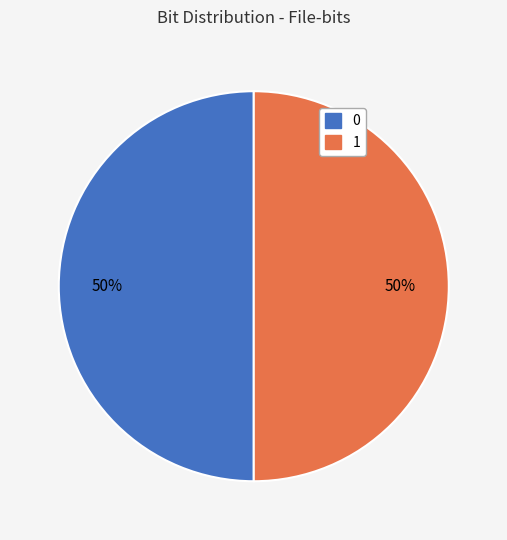

Do 0 and 1 together represent more than half of the pie?

Yes